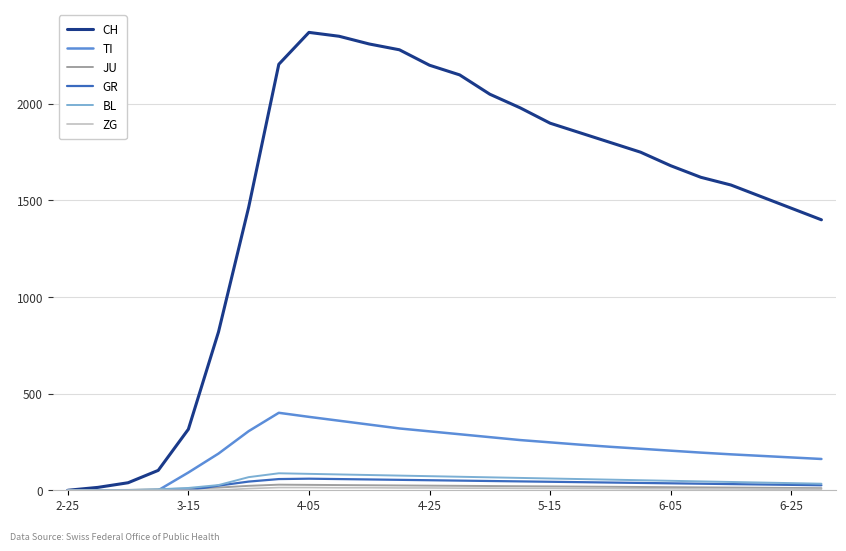

Which series has the largest range (max minus min)?

CH